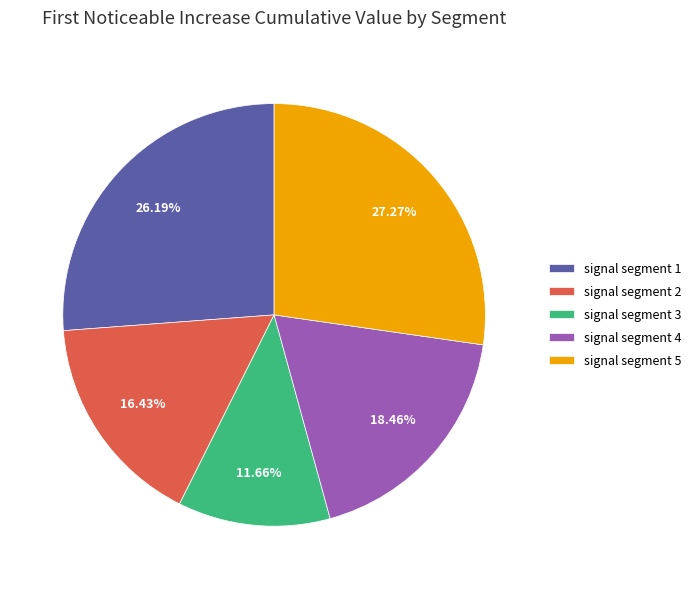

What is the smallest slice in the pie chart?

signal segment 3